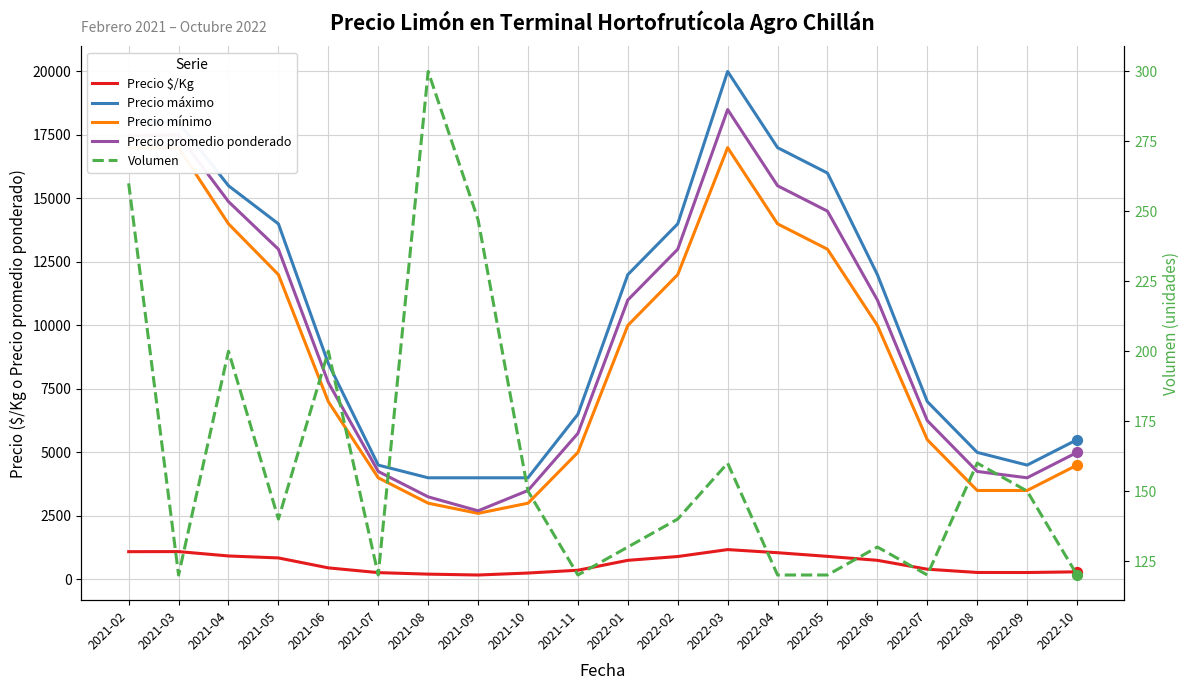

Which series contains the highest Y value?

Precio máximo